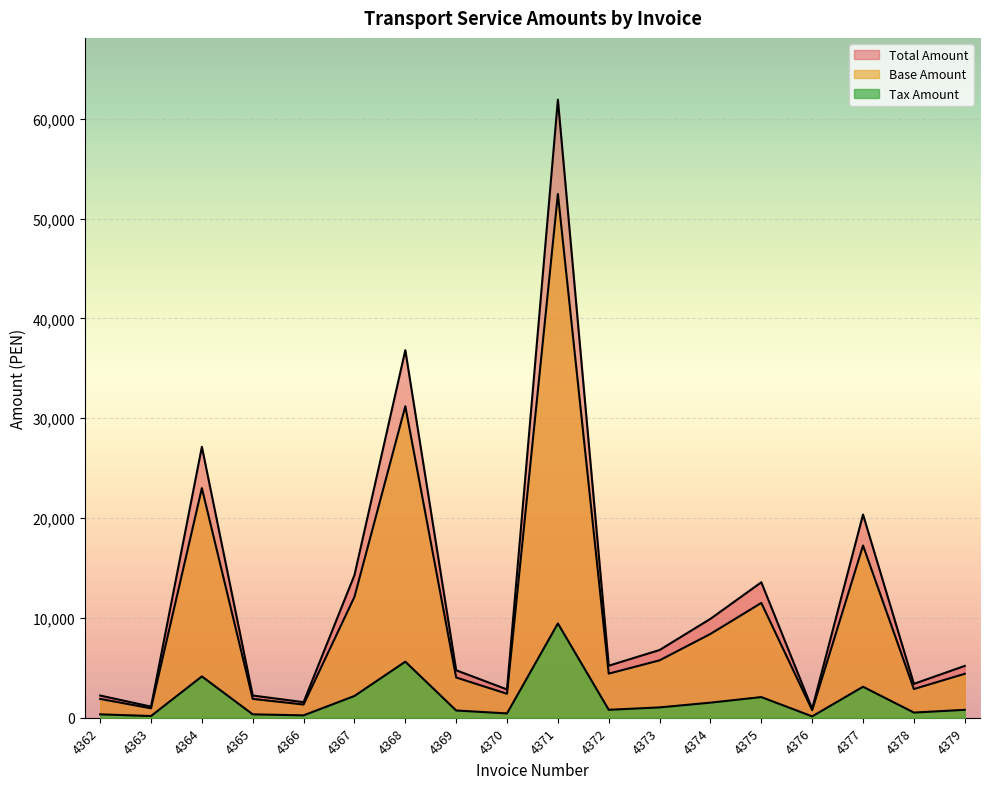

How many categories are shown in the chart?

18